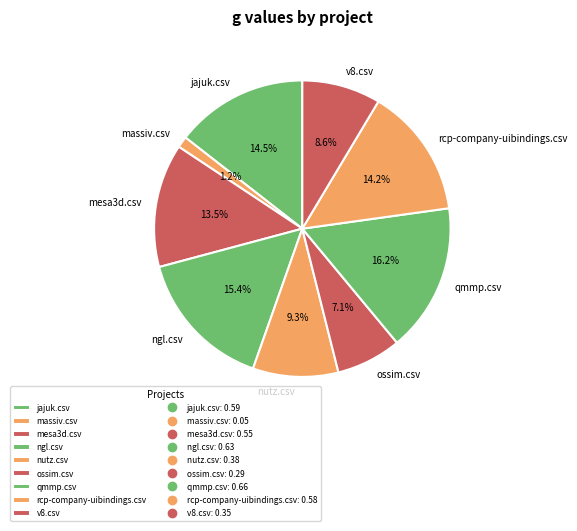

Is it true that ngl.csv is 2% of the pie?

False